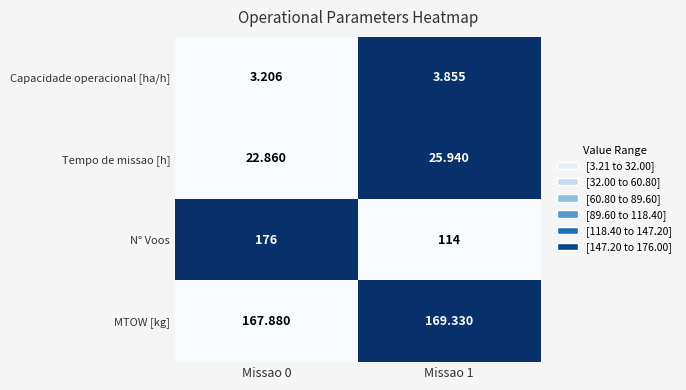

Which series has the largest range (max minus min)?

N° Voos